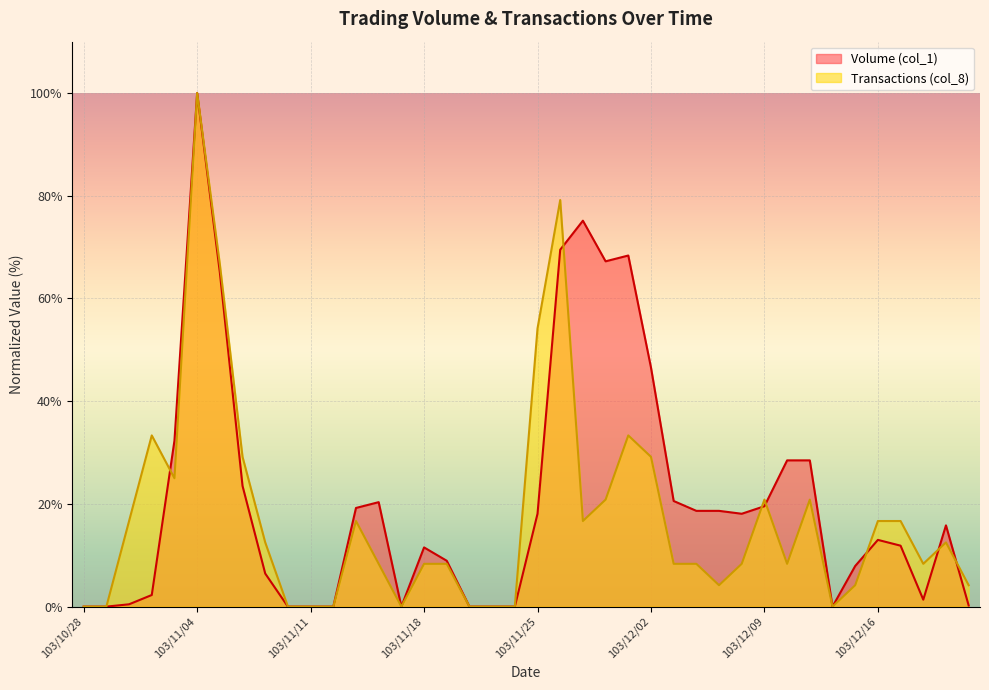

The Transactions (col_8) series shows 68.3 at 103/11/12. True or false?

False